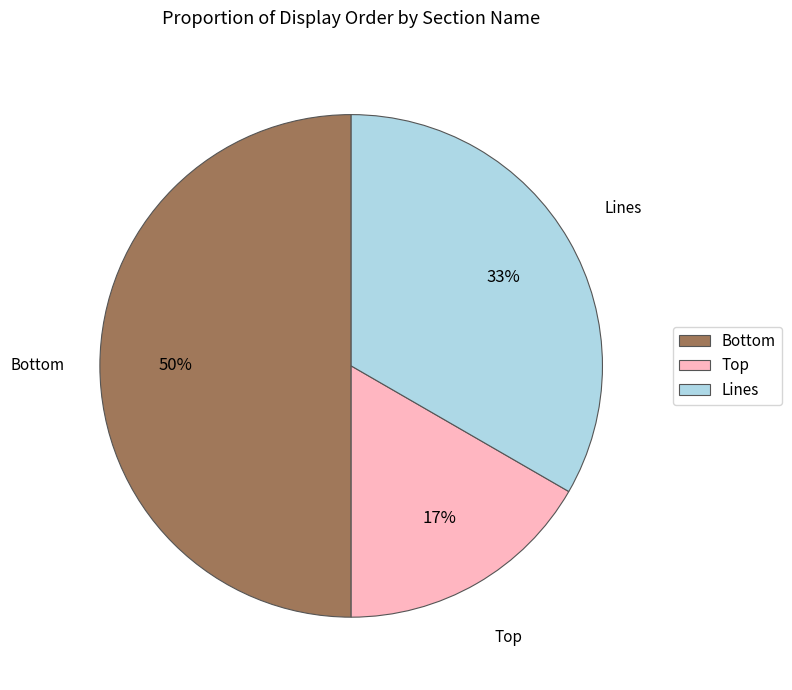

To the nearest percent, what percentage of the pie is Lines?

33%